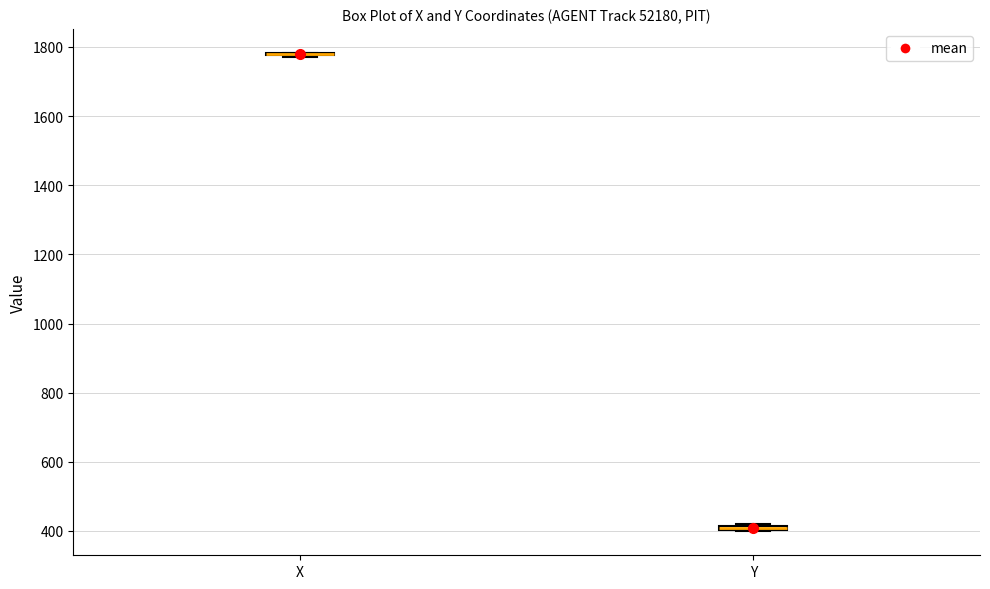

Where is the upper edge of the box for Y on the y-axis? The values are not printed on the chart, so give them approximately, as read against the axis.

420